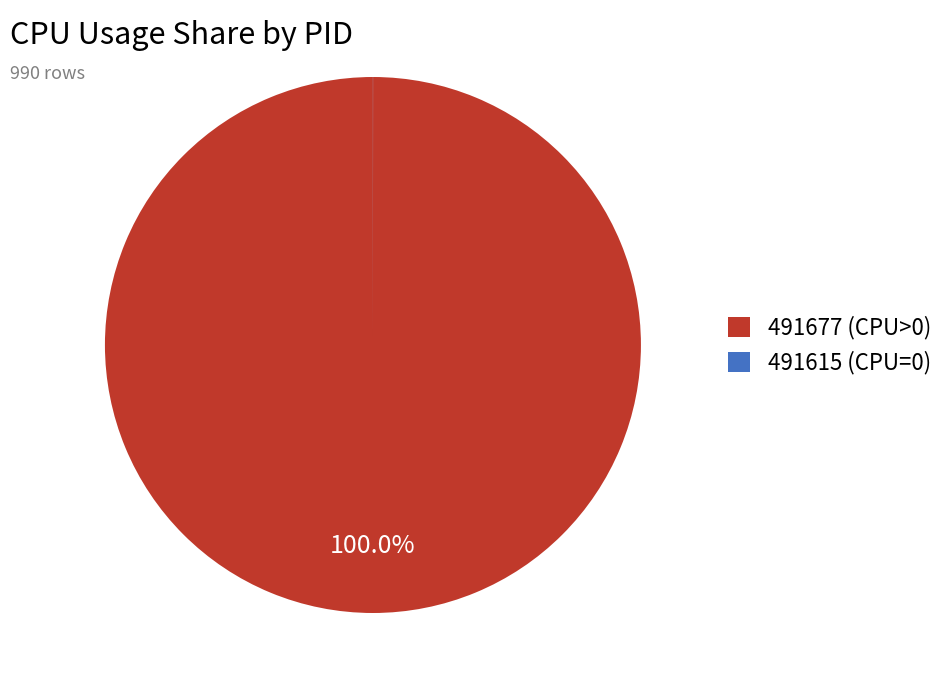

Is there a majority slice in this chart?

Yes